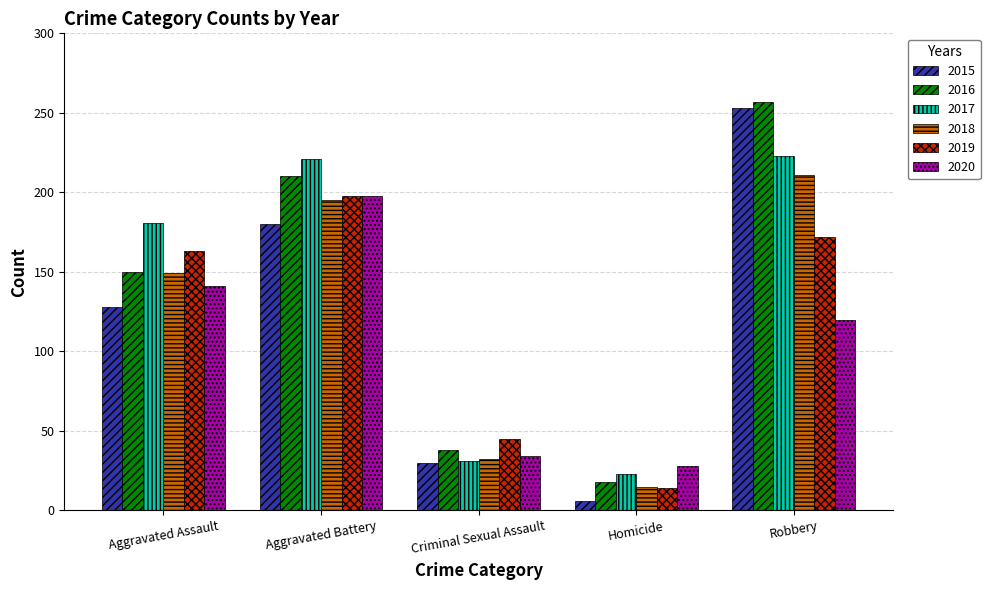

How many data points does each series have?

5